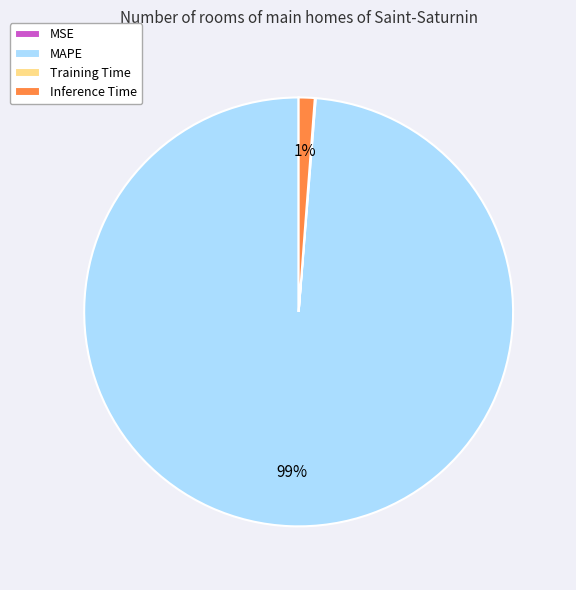

Which slice represents more than half of the pie?

MAPE